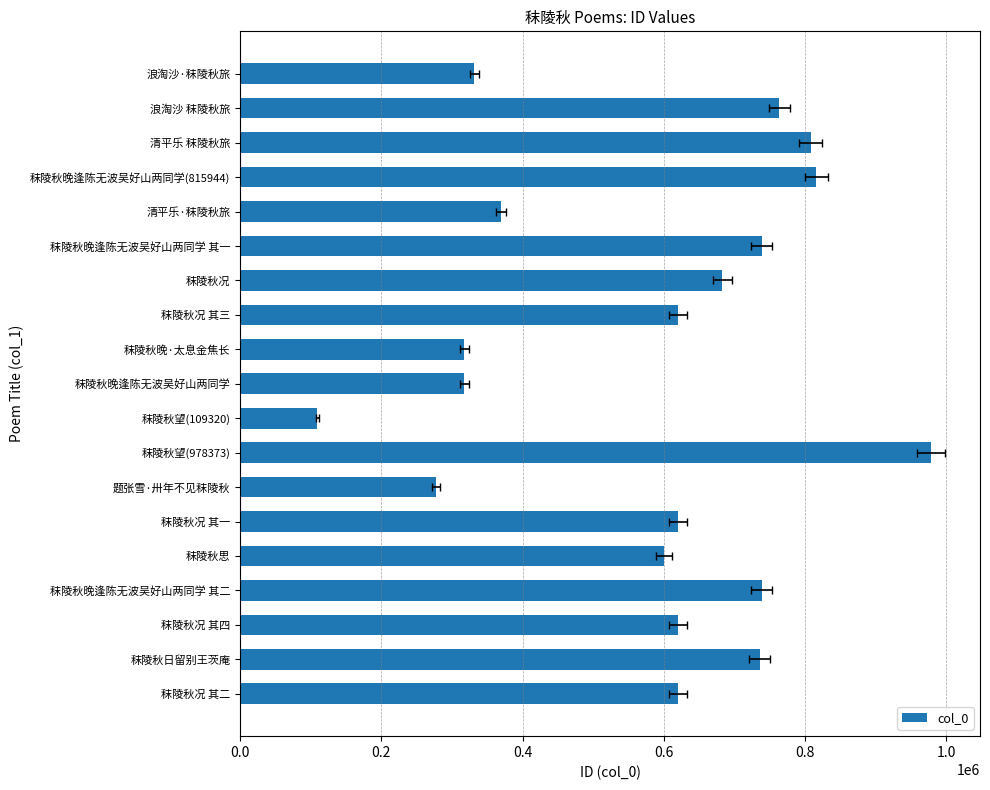

What position from the left is 秣陵秋况?

13